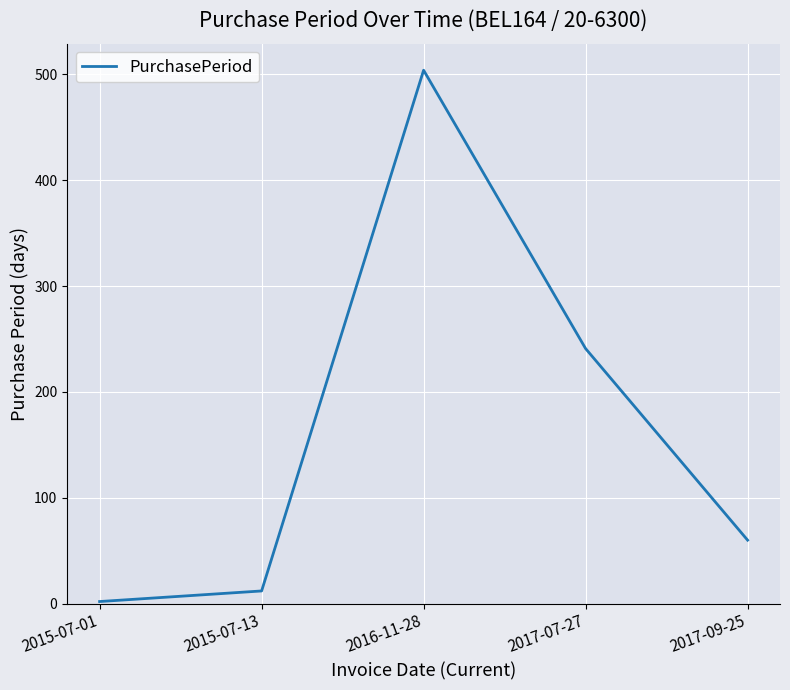

Which label corresponds to the smallest value in the chart?

2015-07-01